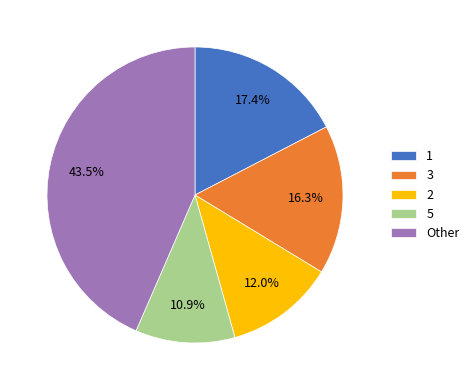

Rank the categories by value from highest to lowest.

Other, 1, 3, 2, 5